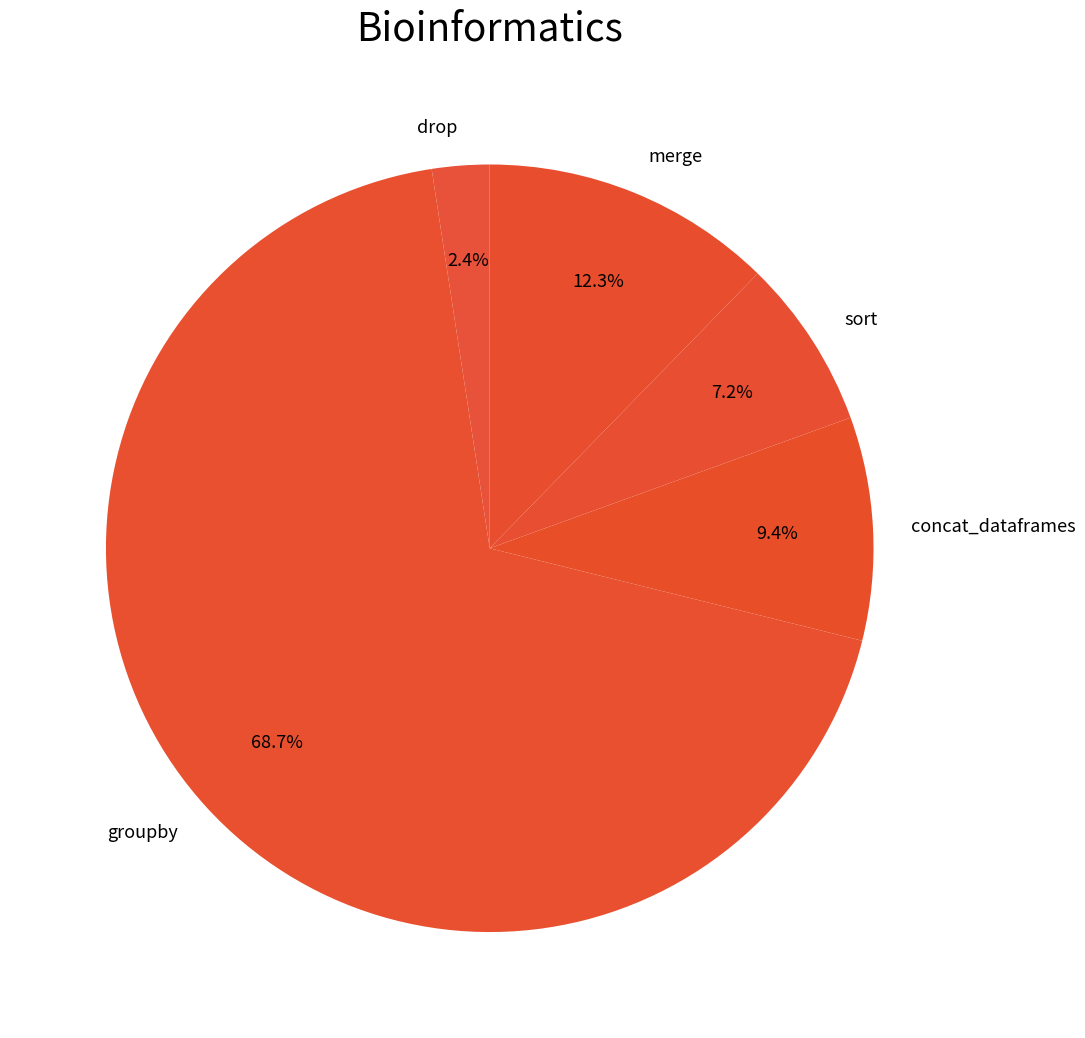

True or false: merge accounts for 5% of the total.

False